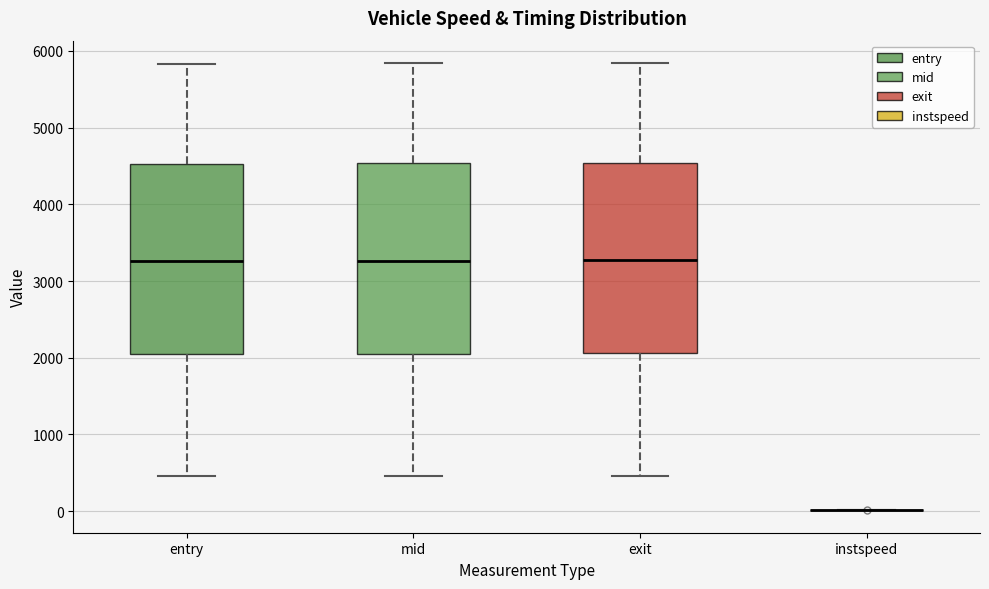

Reading left to right, transcribe this box plot: for each box, give where its median line is, the range the box spans, and where its two whiskers end, as read against the y-axis. The values are not printed on the chart, so give them approximately, as read against the axis.

entry: median 3300, box 2000 to 4500, whiskers 500 to 5800
mid: median 3300, box 2100 to 4500, whiskers 500 to 5800
exit: median 3300, box 2100 to 4500, whiskers 500 to 5800
instspeed: box collapsed to a line at 0, whiskers 0 to 0